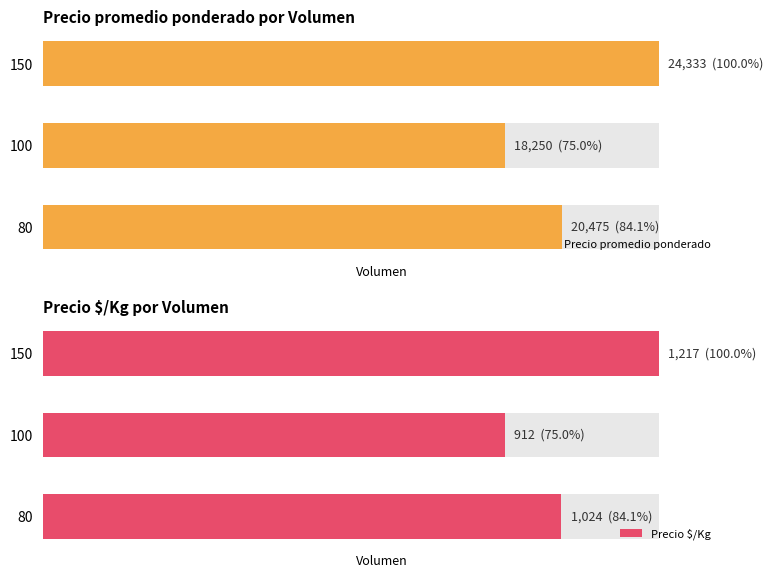

Is it true that Precio promedio ponderado equals 125.2 at 80?

False